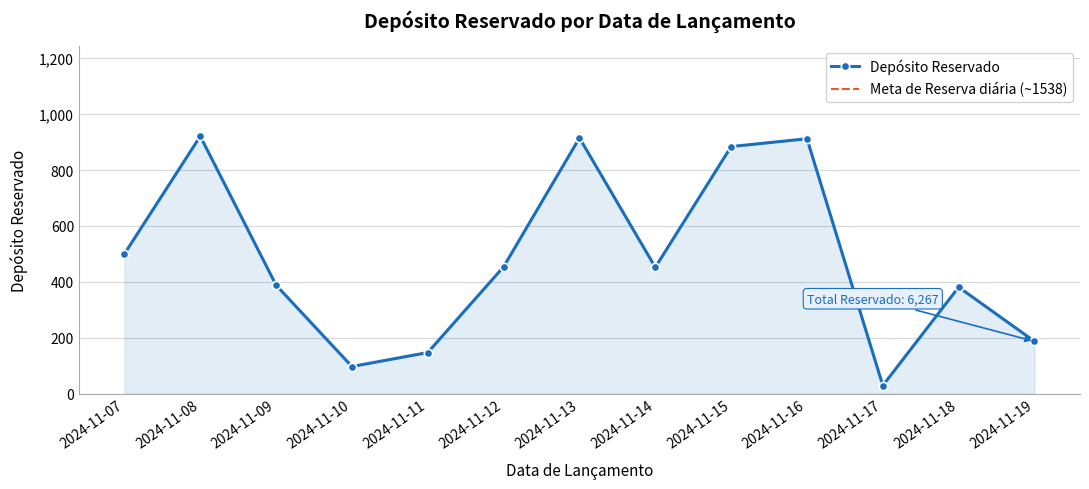

The value at 2024-11-18 is 381. True or false?

True